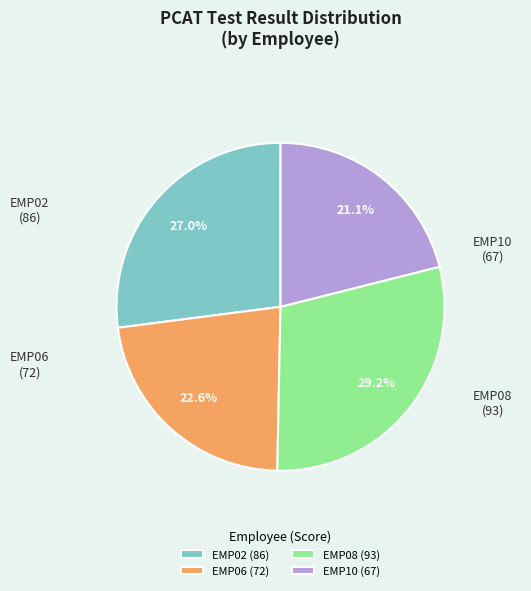

Which has a higher value, EMP08 or EMP10?

EMP08